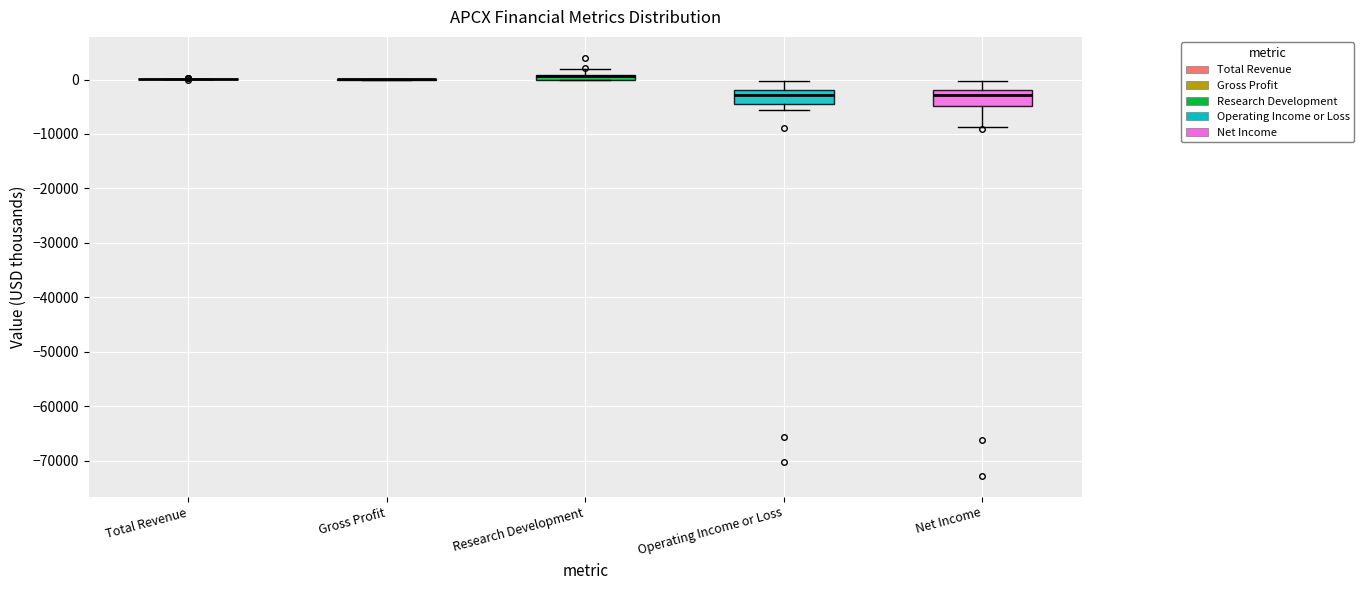

Where is the lower edge of the box for Research Development on the y-axis? The values are not printed on the chart, so give them approximately, as read against the axis.

0